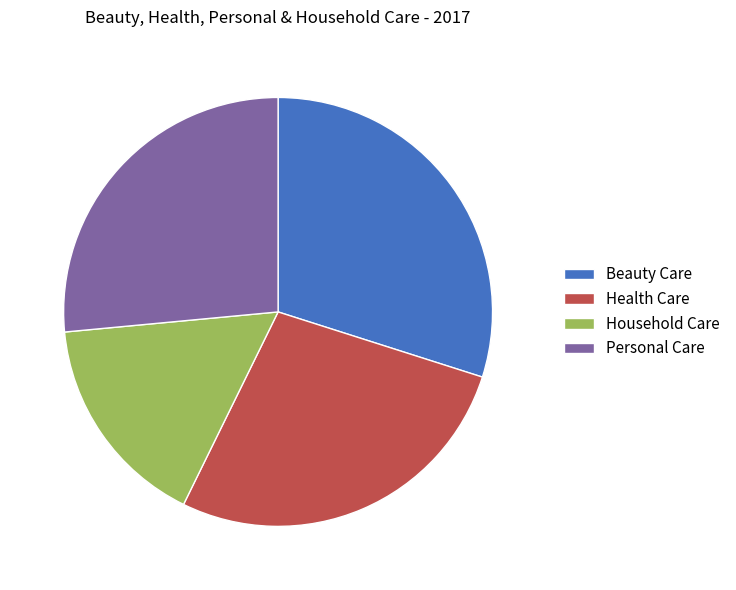

Combined, do Health Care and Personal Care account for over 50%?

Yes